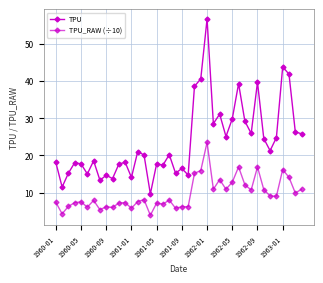

How many lines are shown in the chart?

2